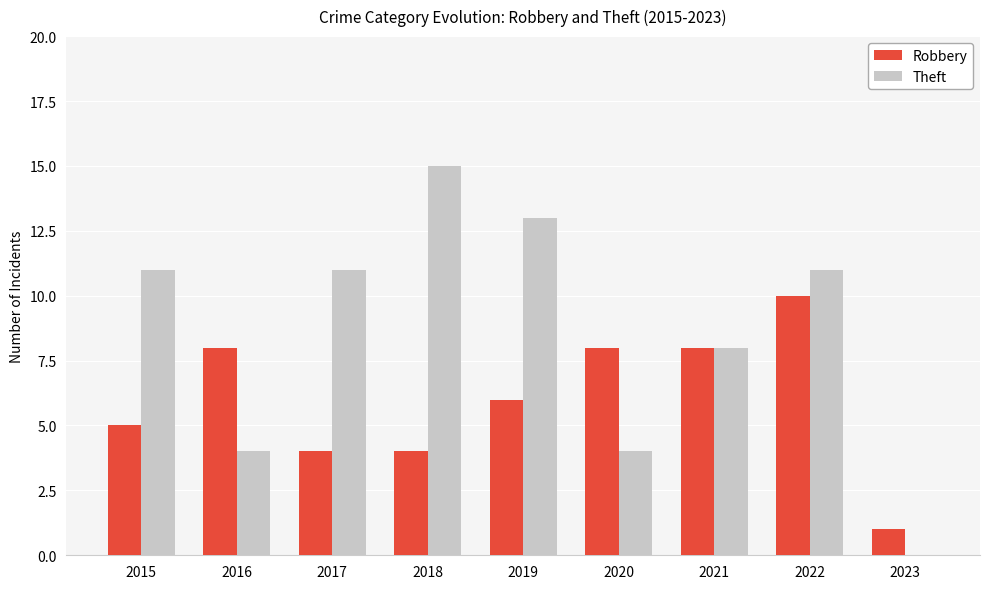

How many distinct data groups are displayed?

2